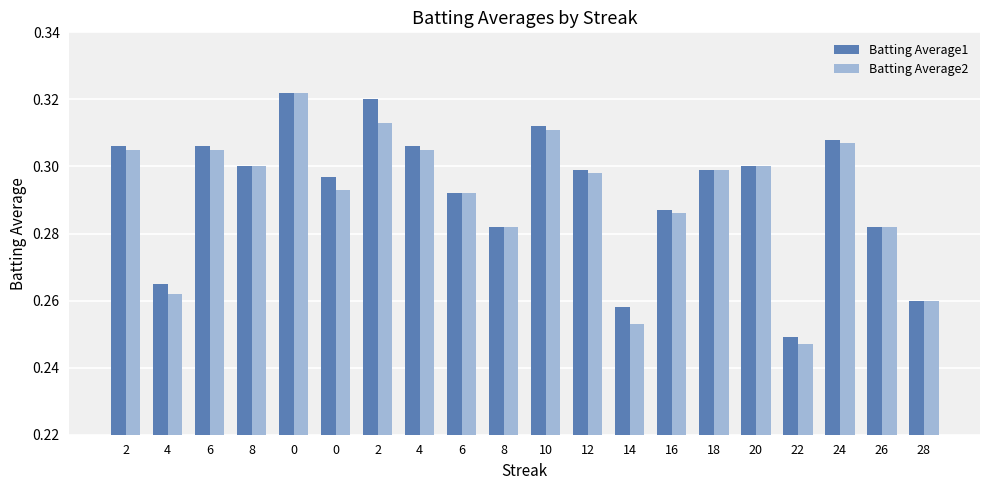

What is the sum of the Batting Average2 values at 4 and 12?

0.6